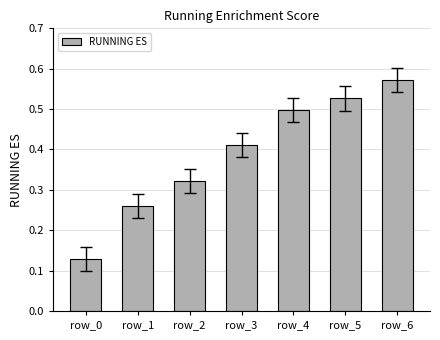

What is the sum of the values at row_2 and row_6?

0.9